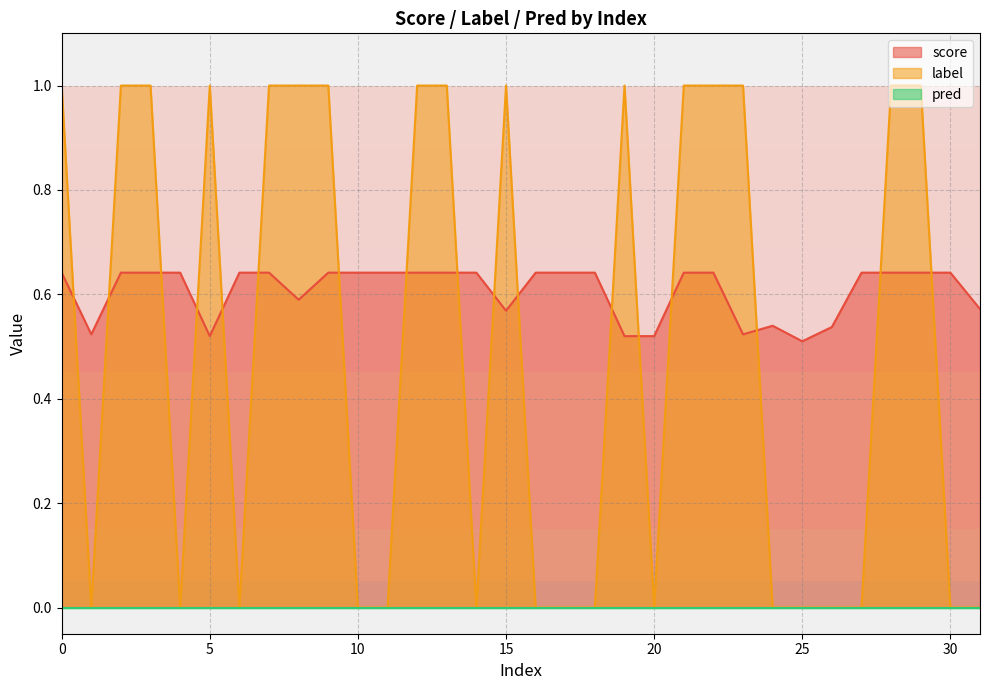

How many interior local valleys does the label series have?

5